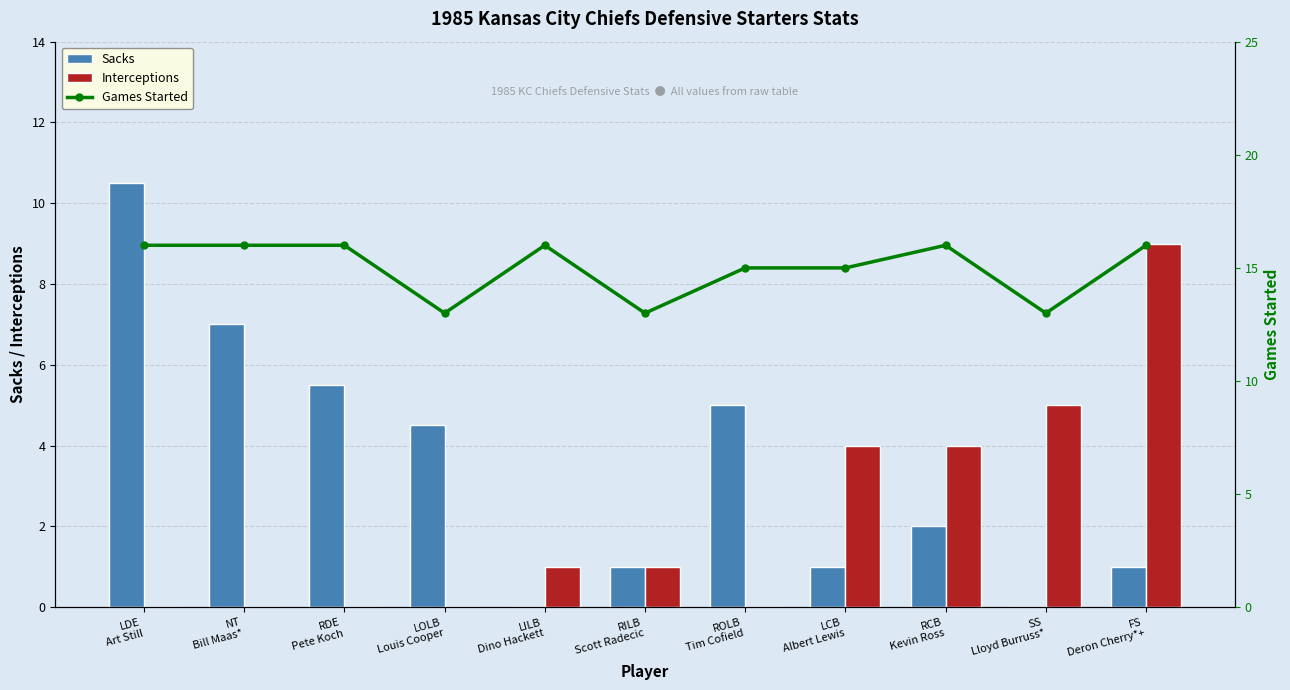

What position from the left is LDE
Art Still?

1